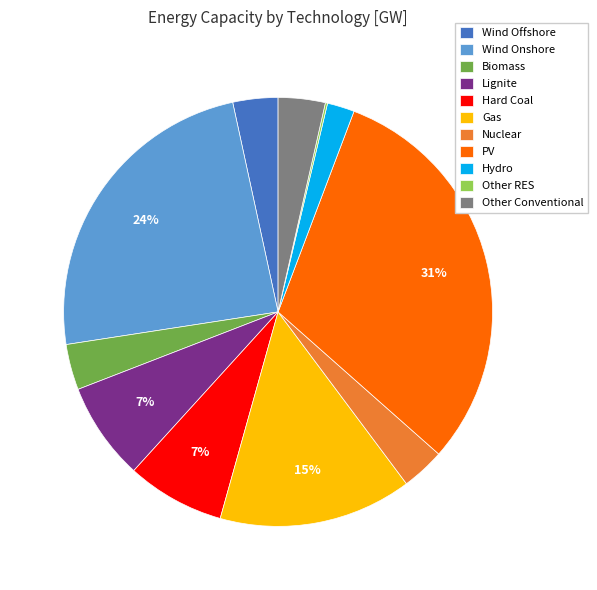

To the nearest percent, what percentage of the pie is PV?

31%